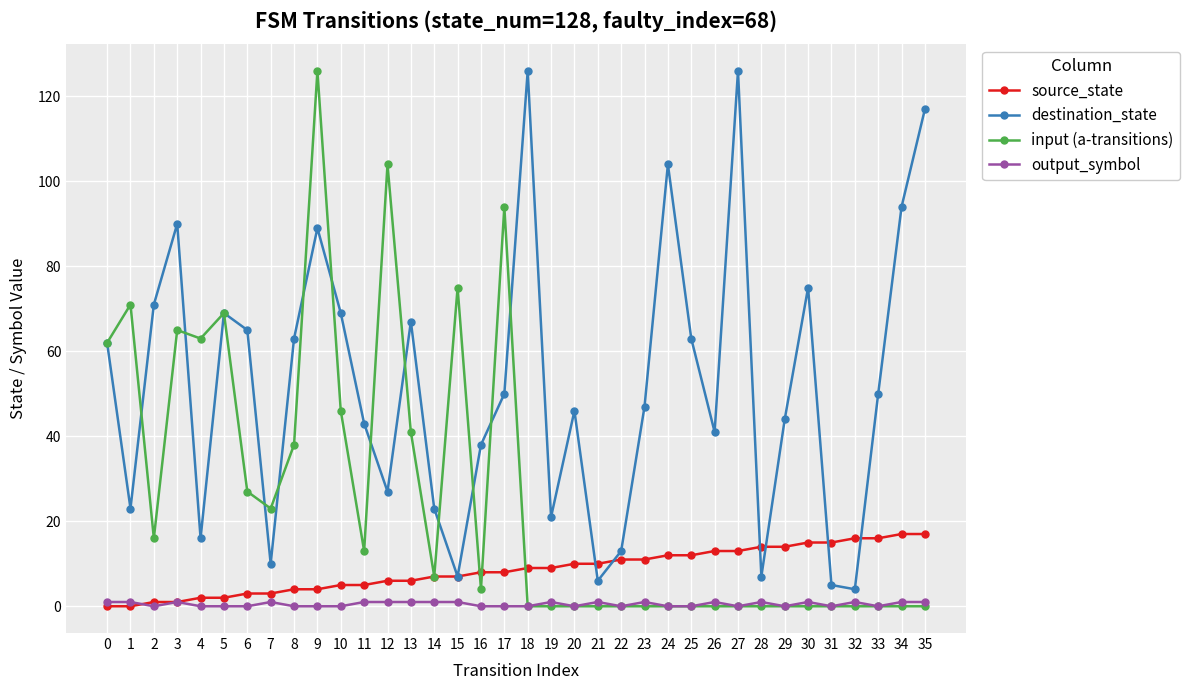

True or false: destination_state has more than 1 points higher than both neighbors.

True